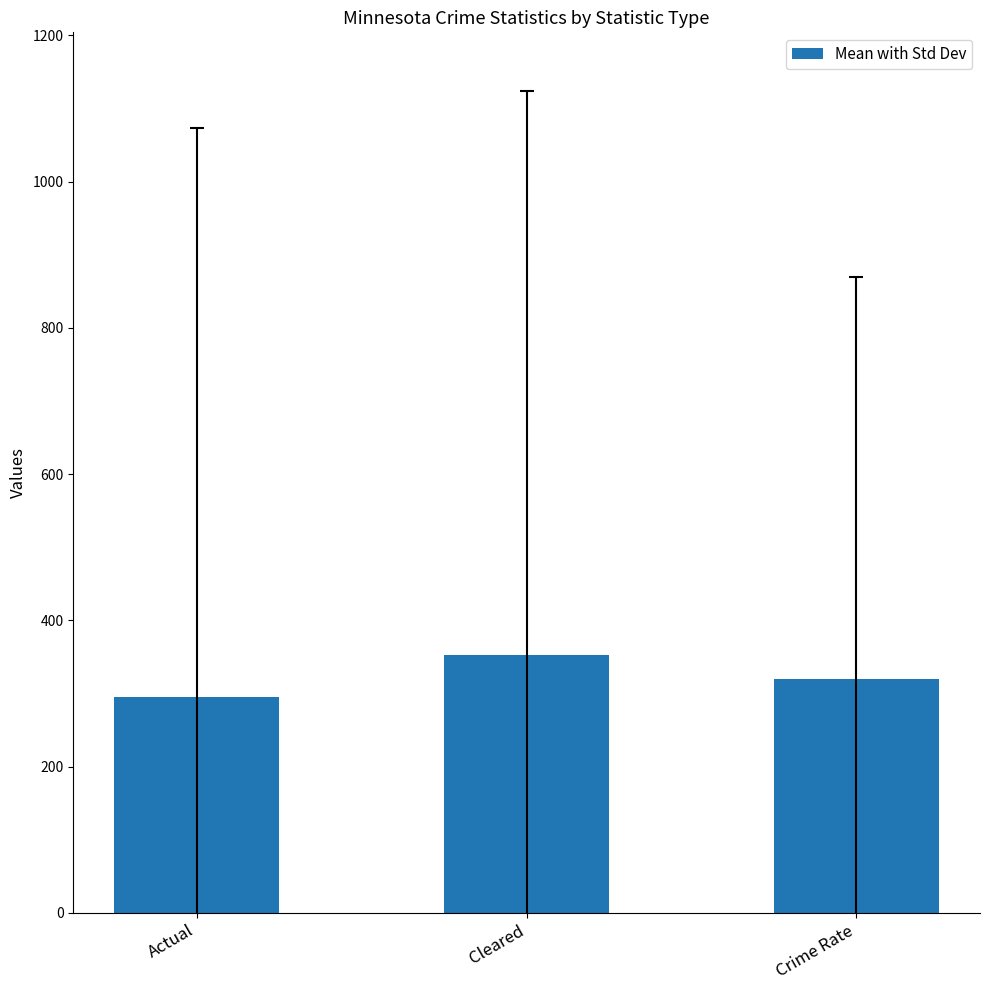

Rank the categories by value from lowest to highest.

Actual, Crime Rate, Cleared